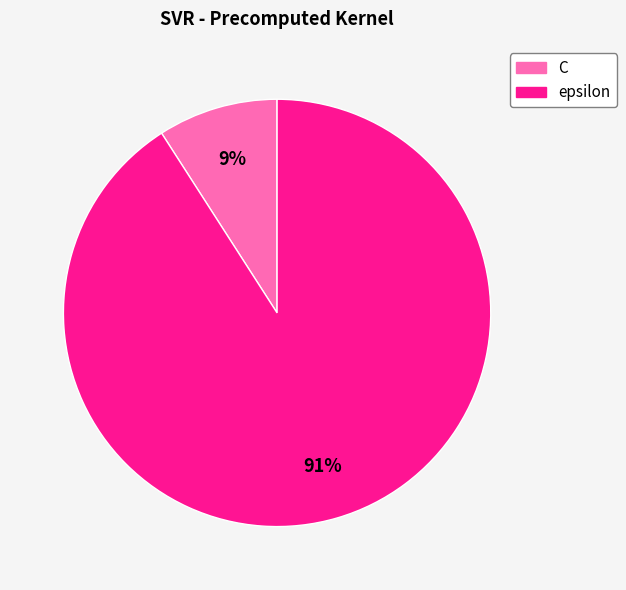

How many slices are in this pie chart?

2